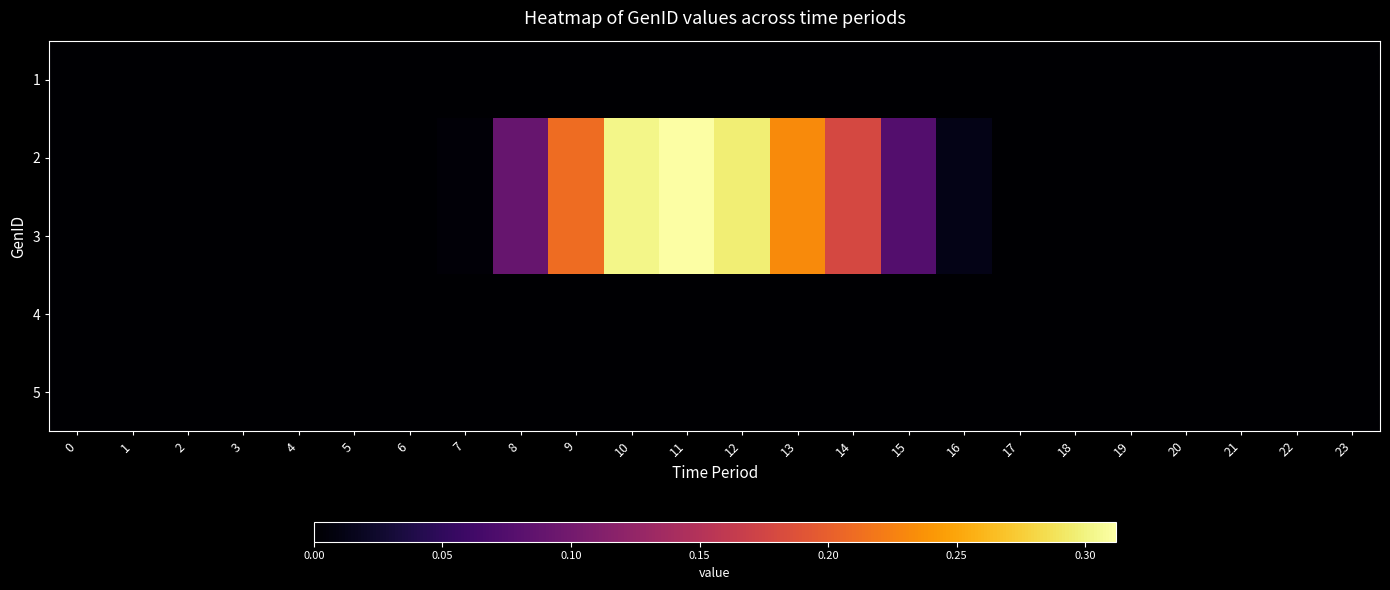

List the series in order of their peak value, highest first.

2, 3, 1, 4, 5